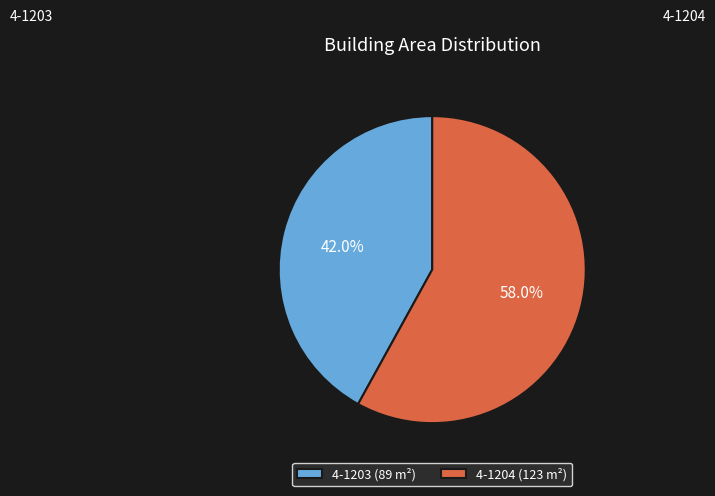

How many slices are in this pie chart?

2